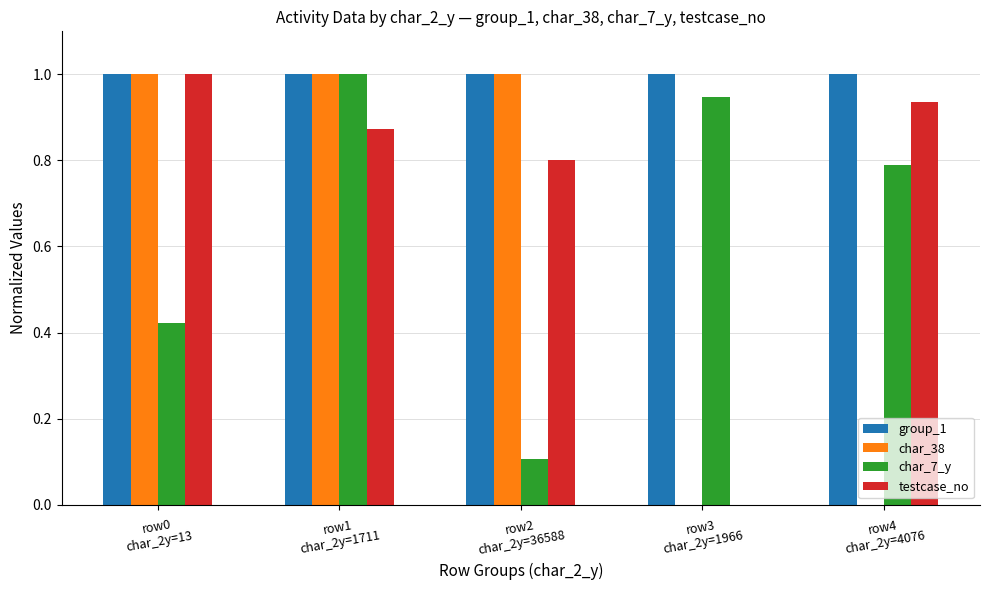

What value does the testcase_no series have at row2
char_2y=36588?

0.8